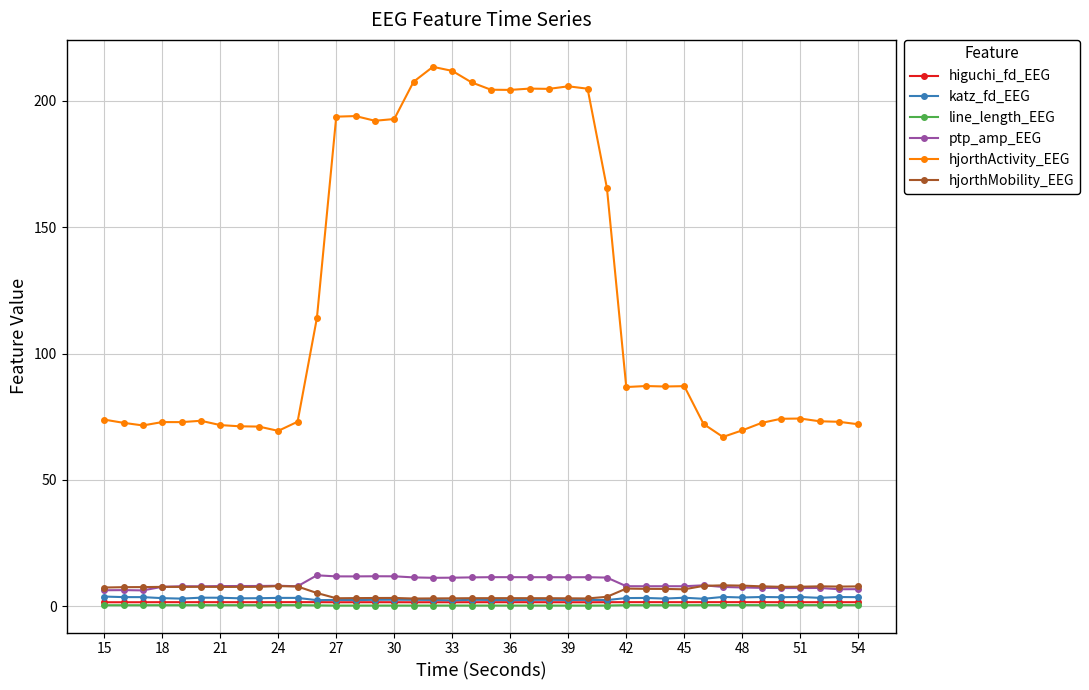

What is the greatest value displayed?

213.4